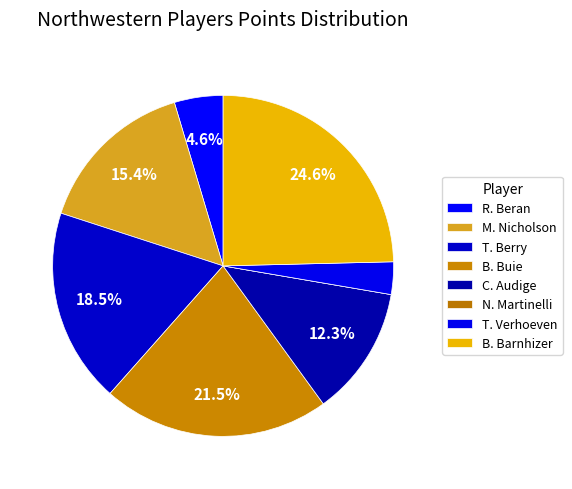

How many slices are in this pie chart?

8